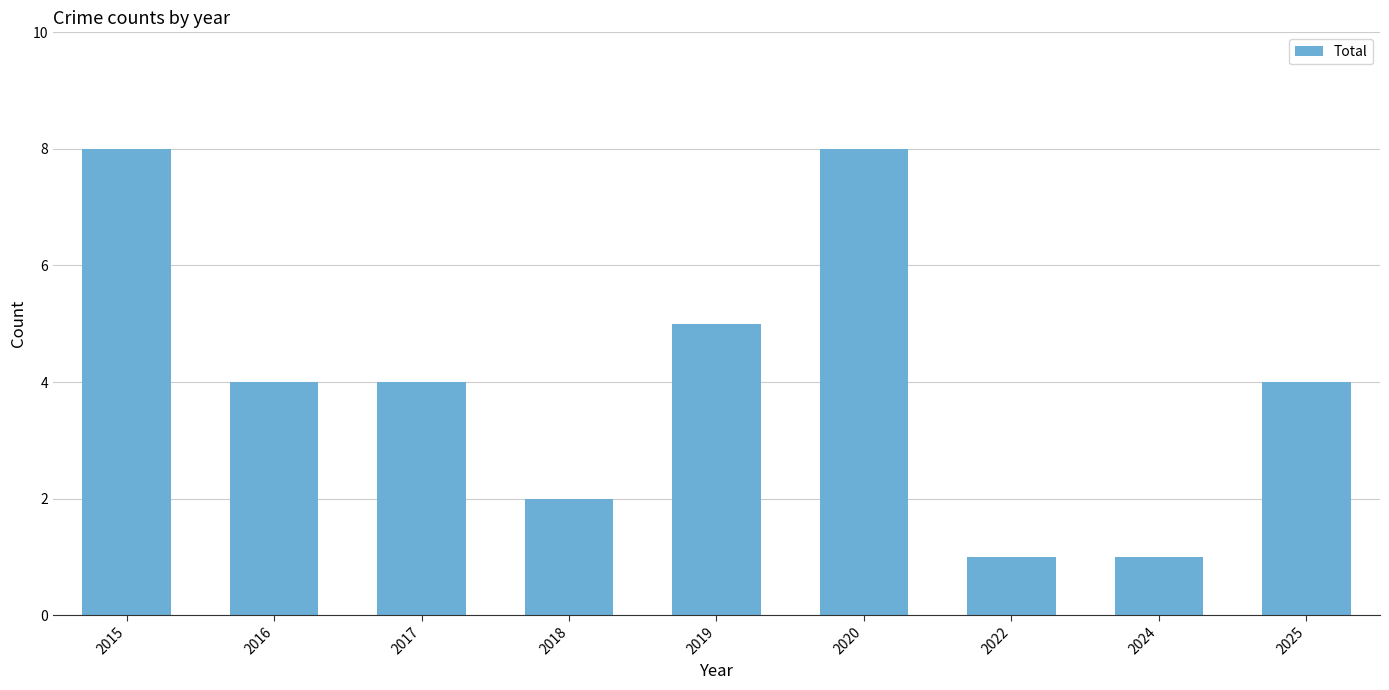

Reading left to right, list all the values displayed in this chart.

8	4	4	2	5	8	1	1	4